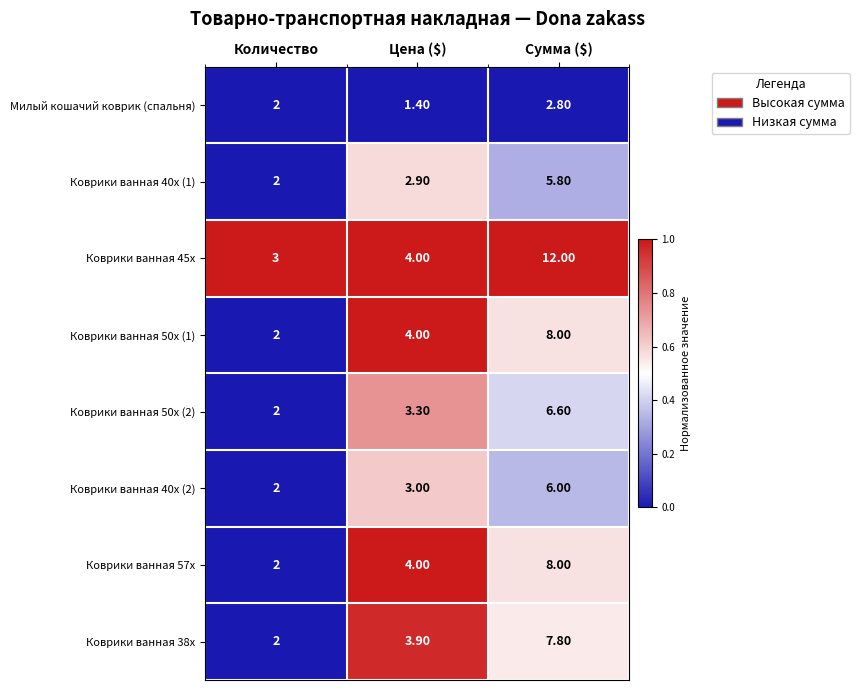

At which category is the sum across all series the highest?

Сумма ($)